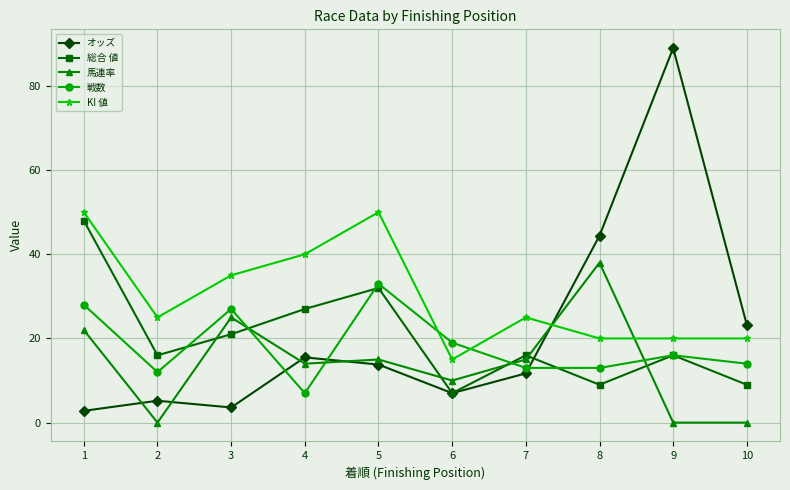

What is the difference between the second highest and second lowest values in the 馬連率 series?

25.0